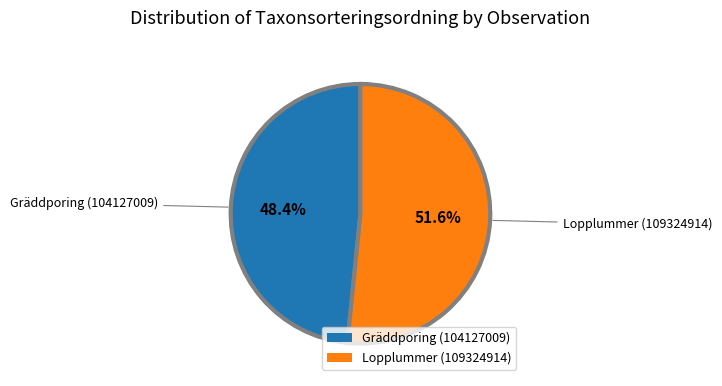

Which has a higher value, Gräddporing (104127009) or Lopplummer (109324914)?

Lopplummer (109324914)